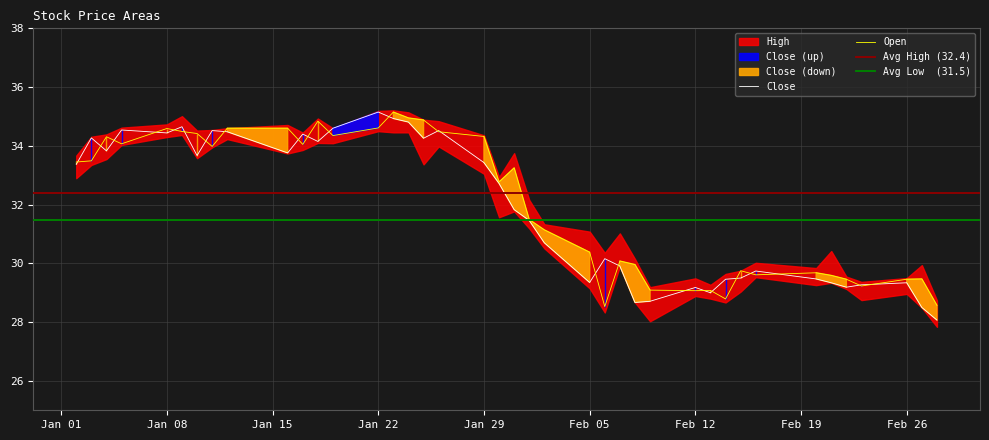

What is the lowest value of the Open series?

28.5